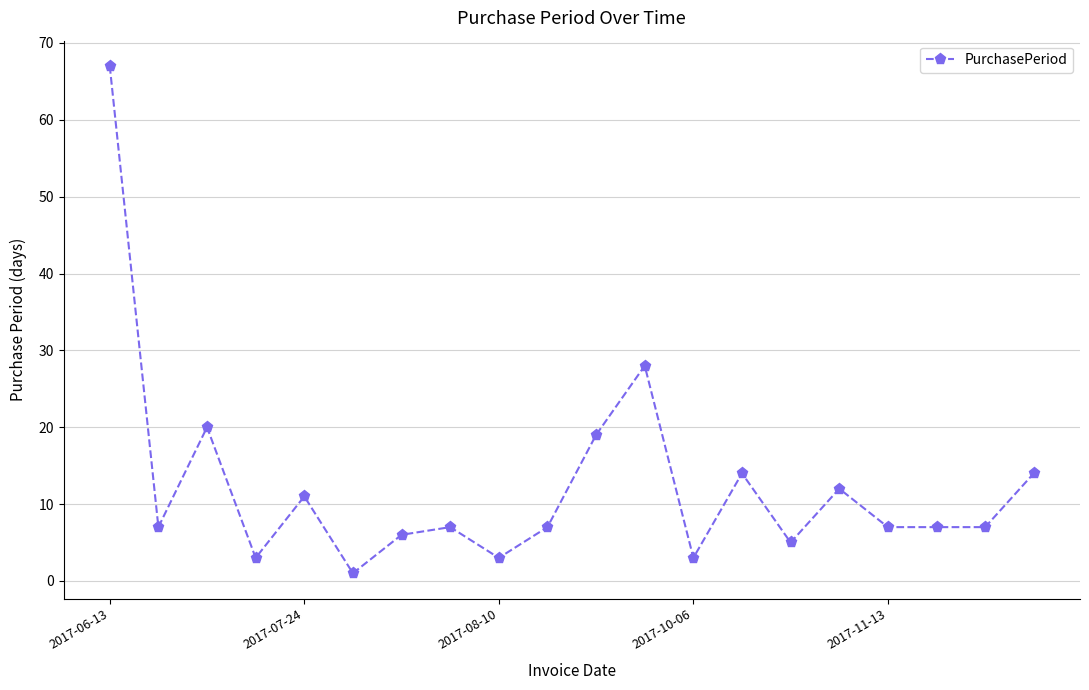

What is the difference between the second highest and minimum values?

27